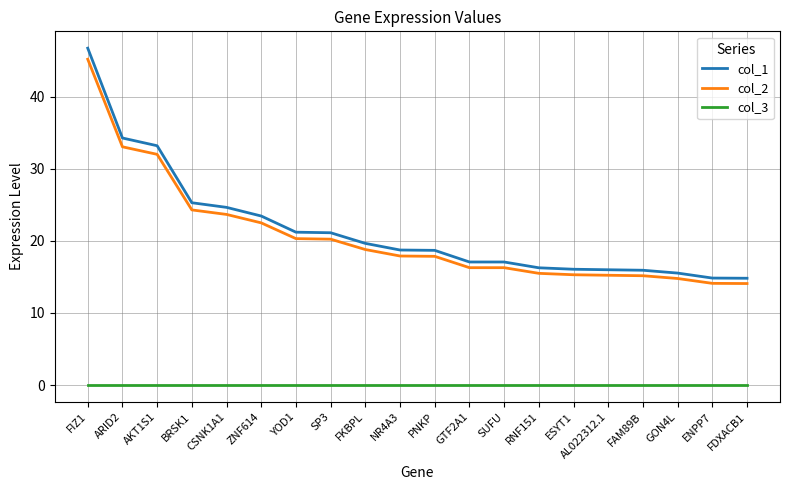

What is the sum of all col_1 values?

430.8